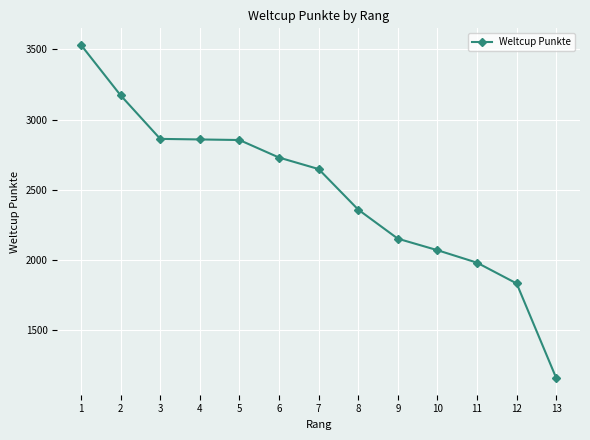

What is the smallest value displayed?

1158